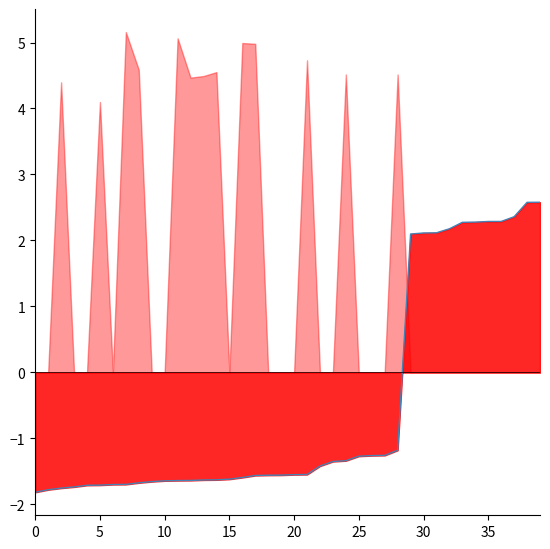

At which label does the data first exceed -1?

29